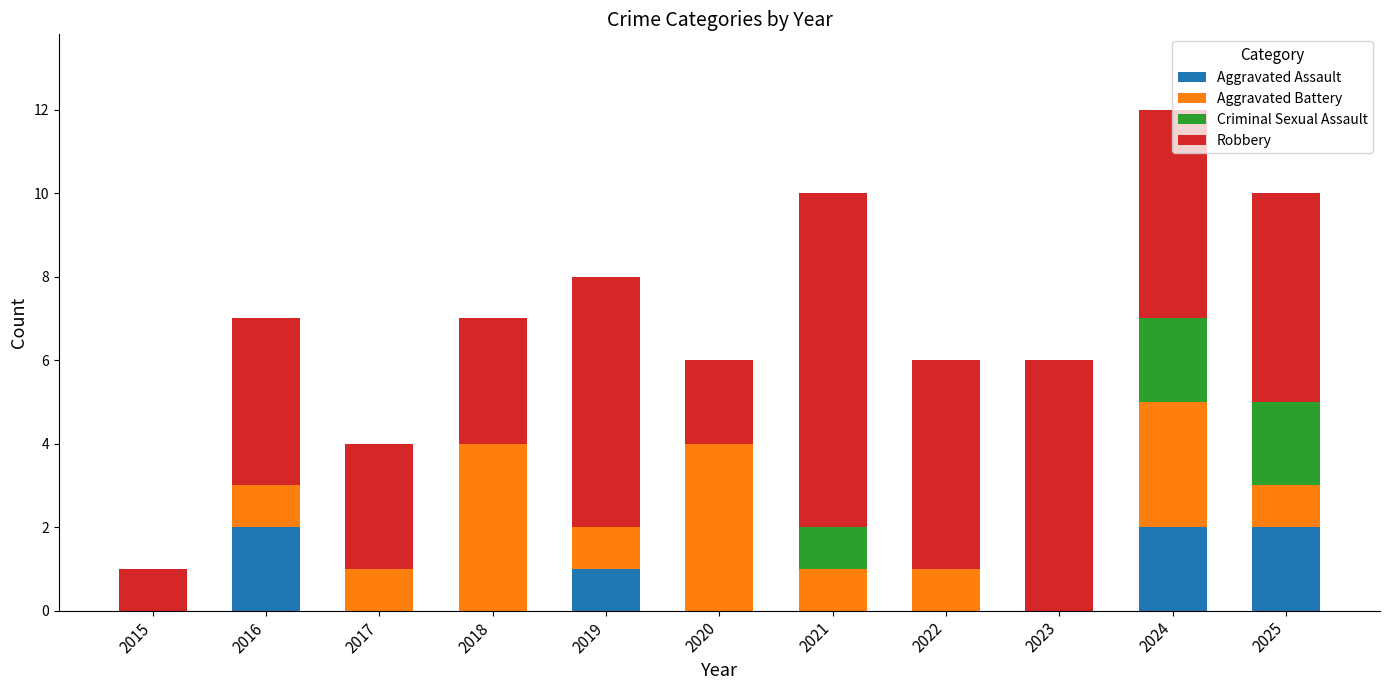

Count the number of data series in this chart.

4